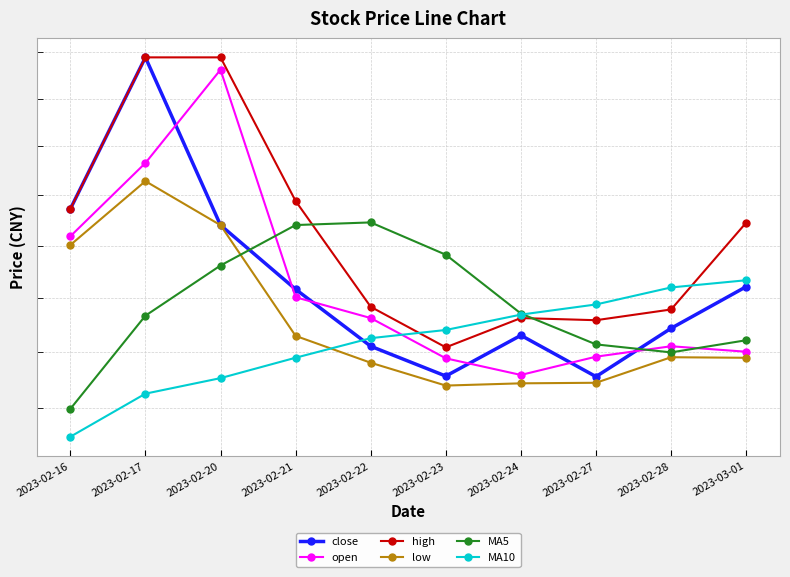

What is the difference between the second highest and minimum values in the close series?

3.2